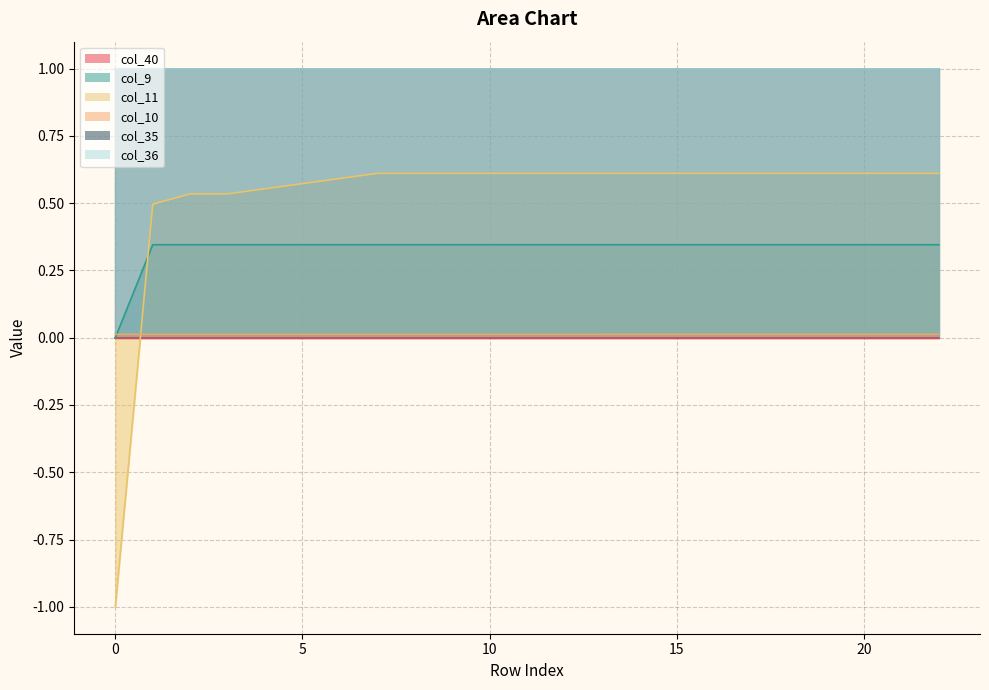

Which has a higher value, 22 or 7?

22